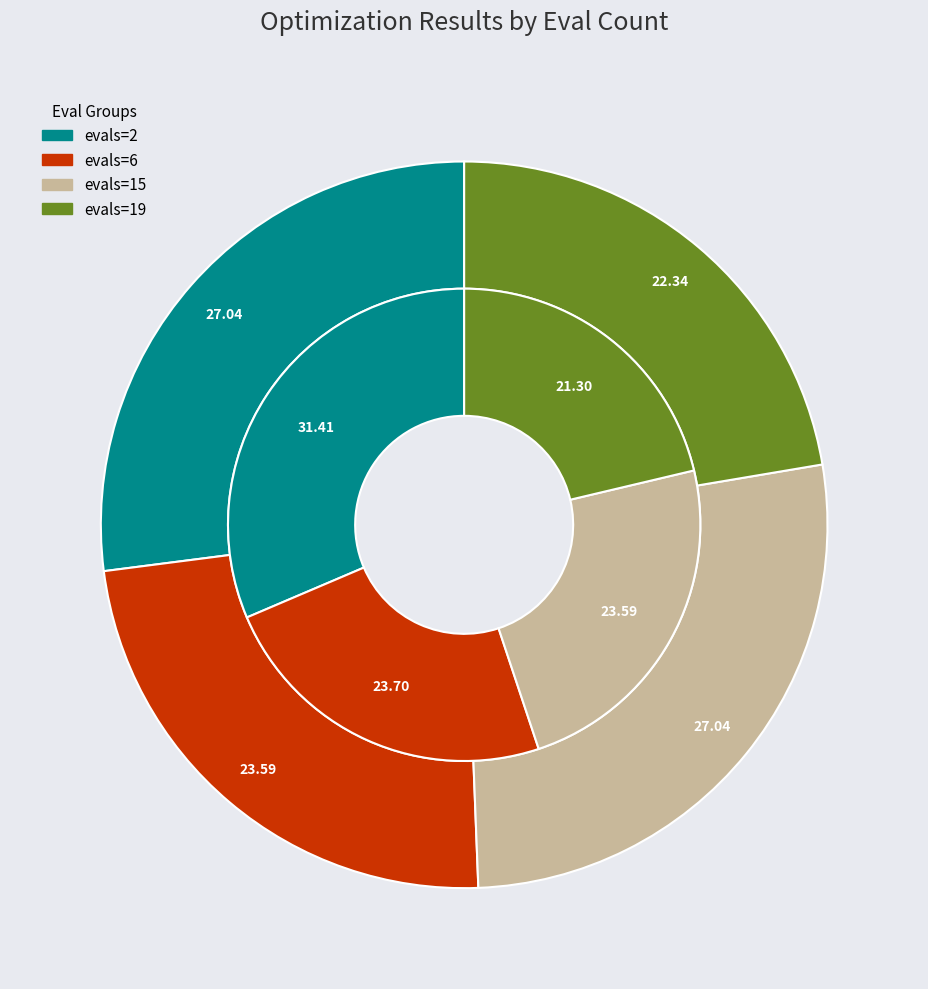

True or false: evals=6 accounts for 32% of the total.

False